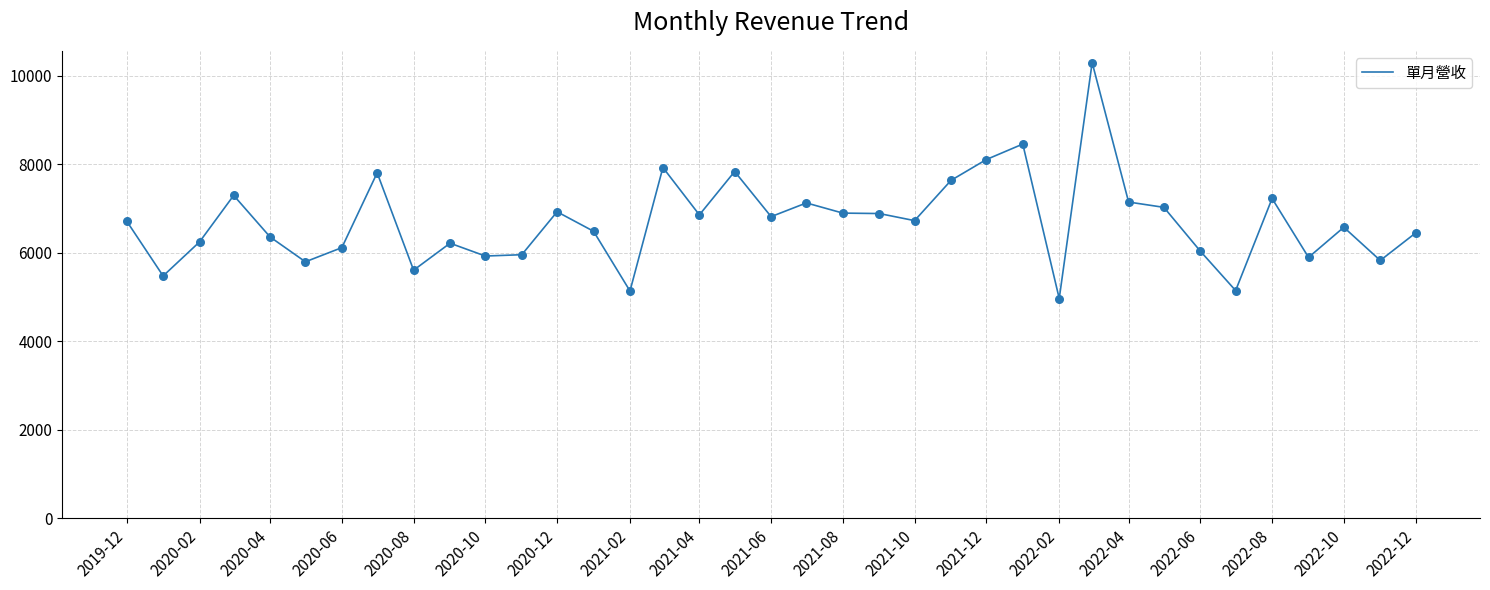

What is the minimum value shown in the chart?

4970.0